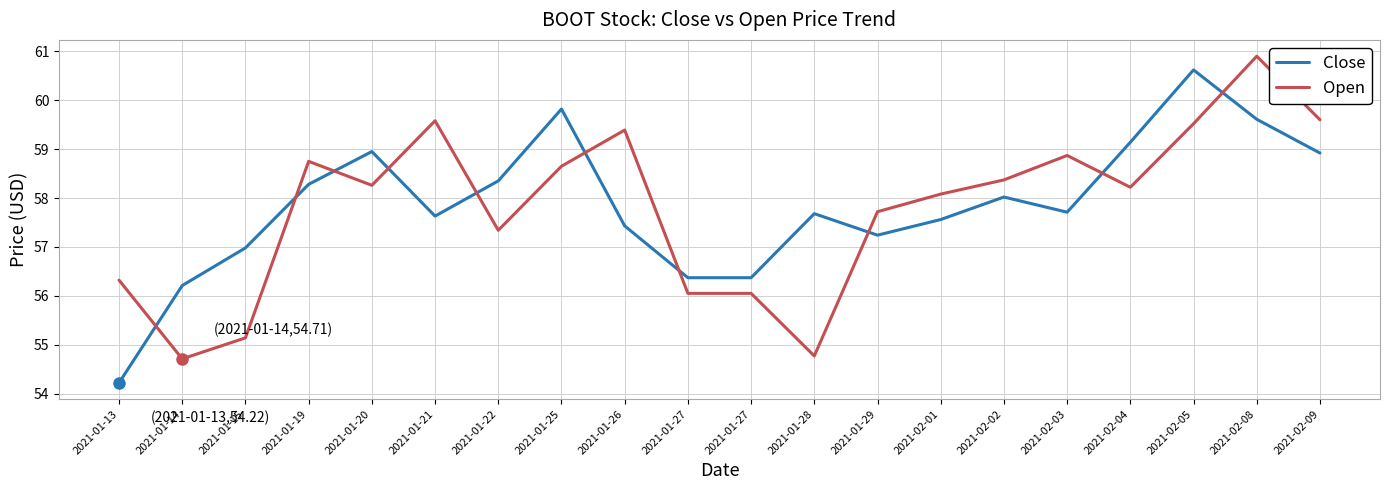

What is the label of the 19th point from the right?

2021-01-14